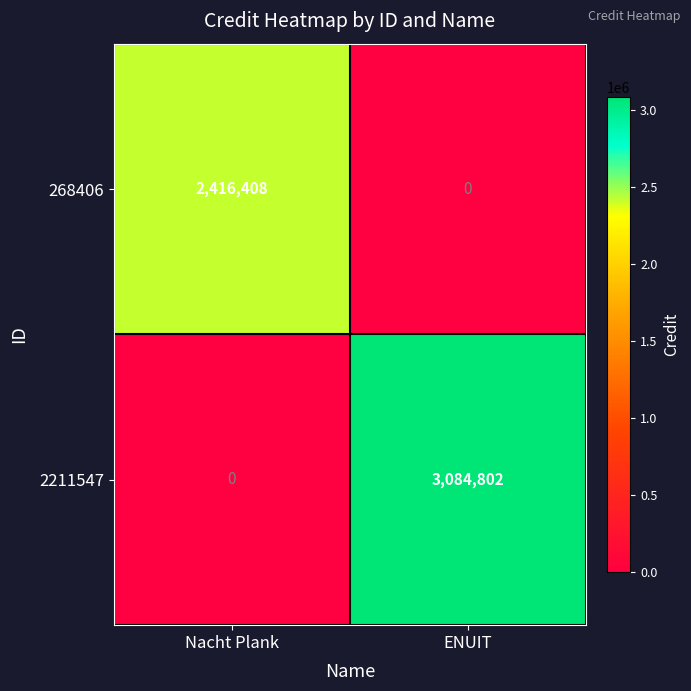

Reading left to right, list all the values displayed in this chart.

268406: Nacht Plank=2416408	ENUIT=0
2211547: Nacht Plank=0	ENUIT=3084802